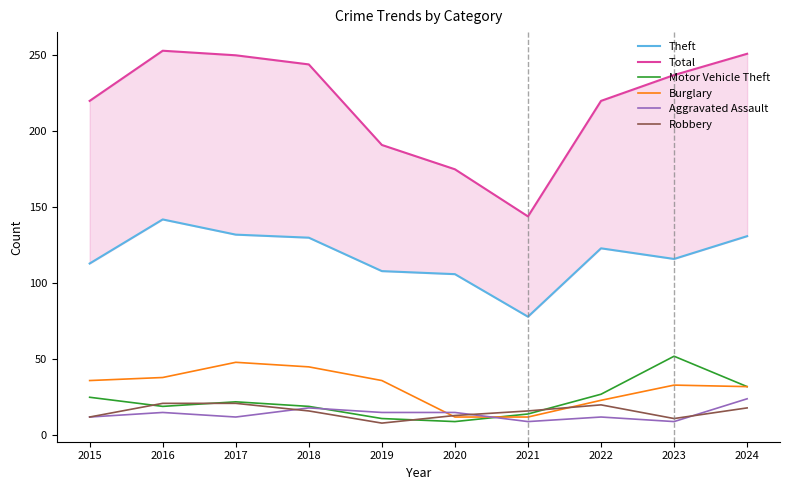

What is the value of the Theft point at the 1st from the left?

113